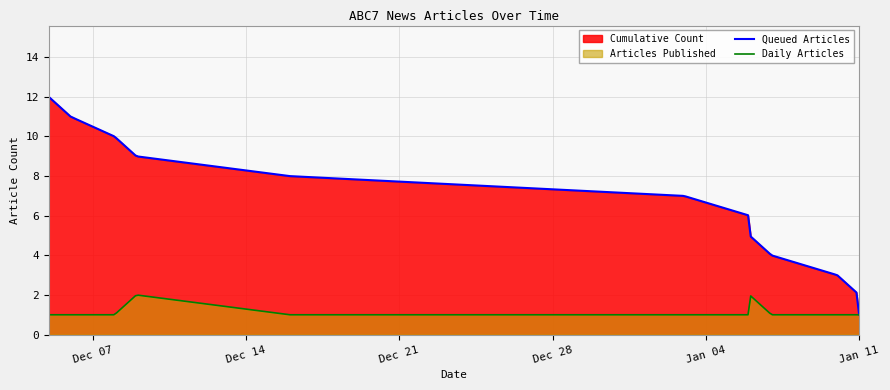

The value of Articles Published at 2022-01-06 is 1. True or false?

True